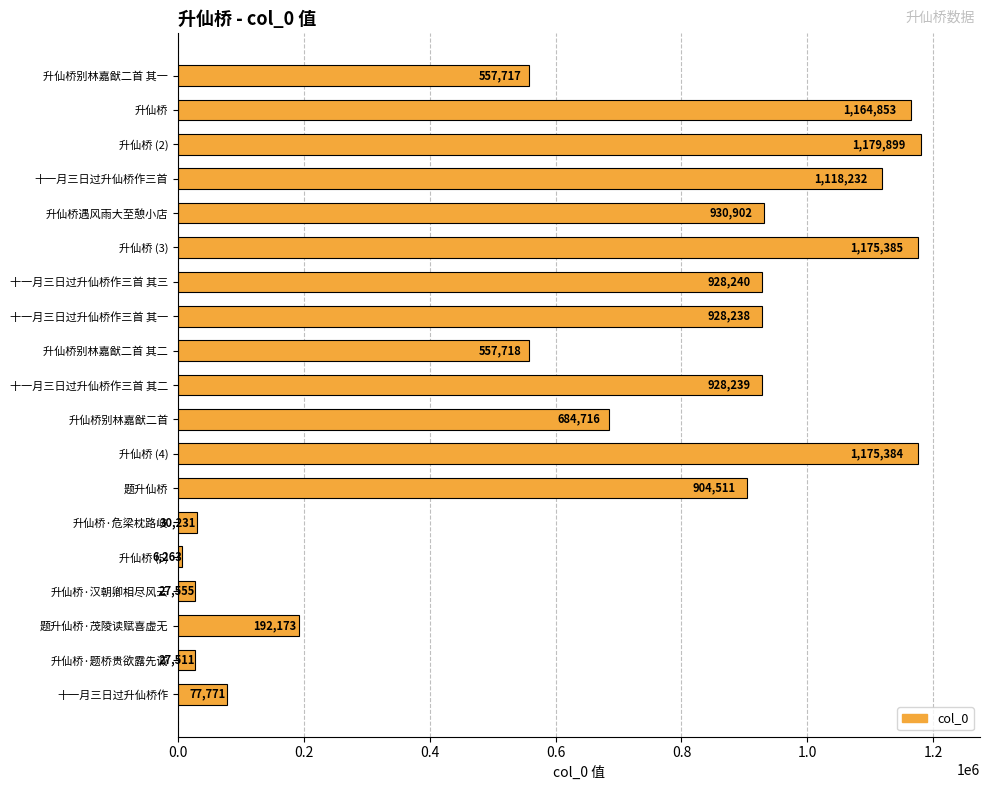

What is the minimum value shown in the chart?

6263